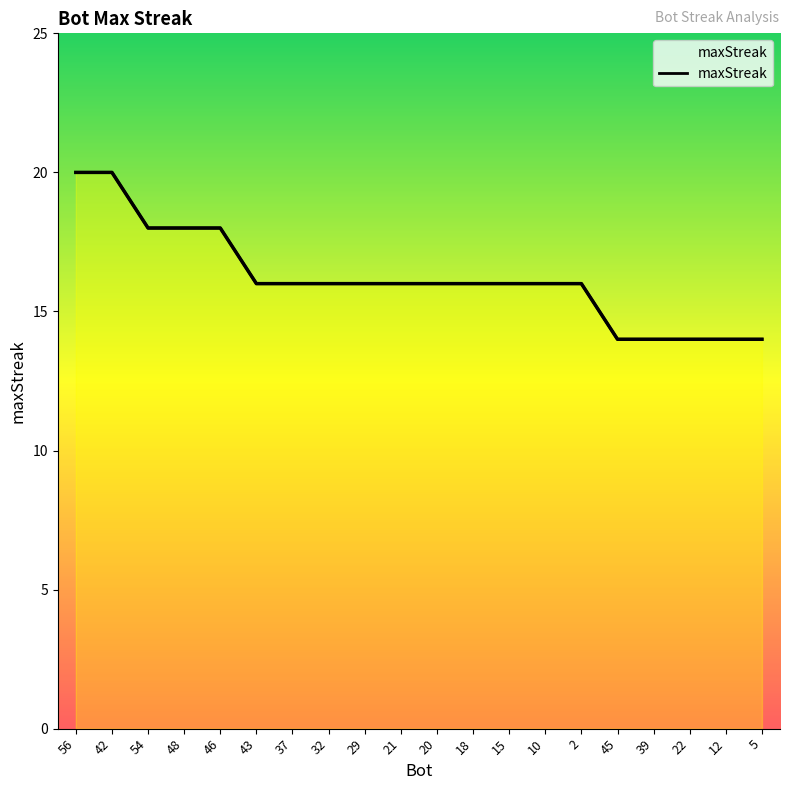

Read the value at 10.

16